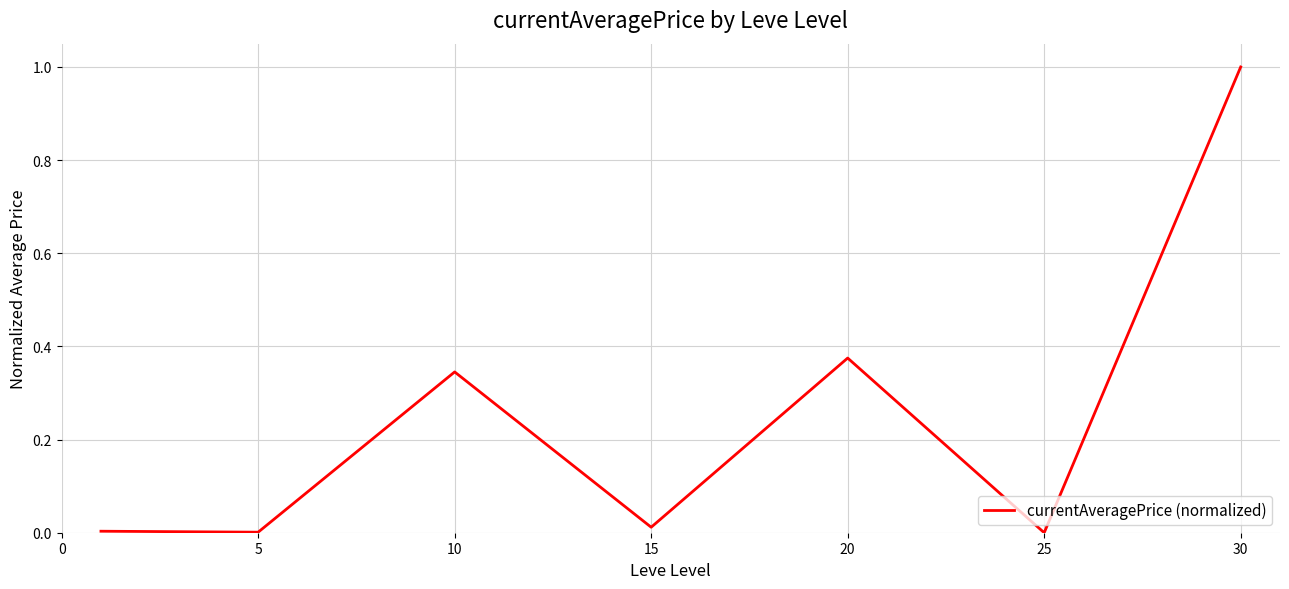

What is the maximum value shown in the chart?

1.0